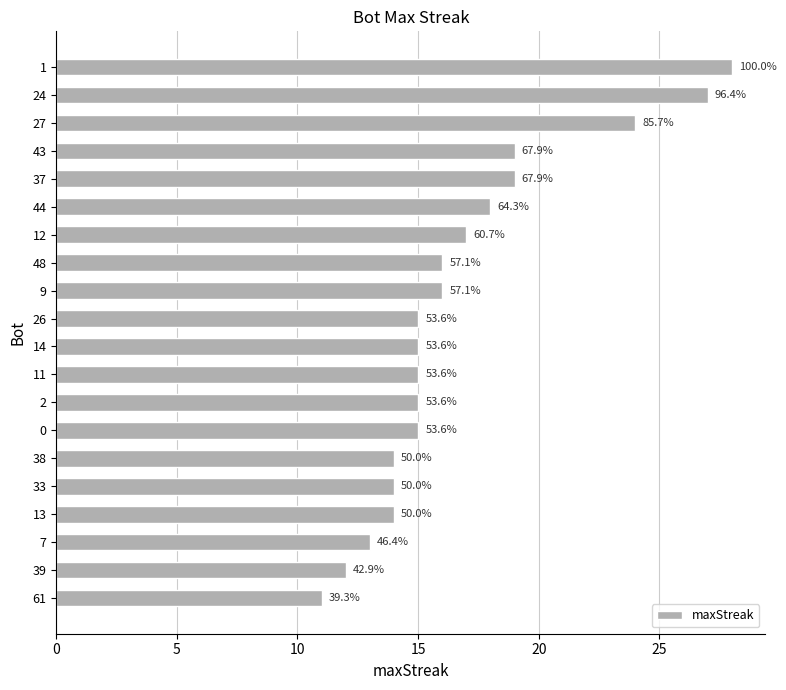

True or false: the data shows 20 at 9.

False